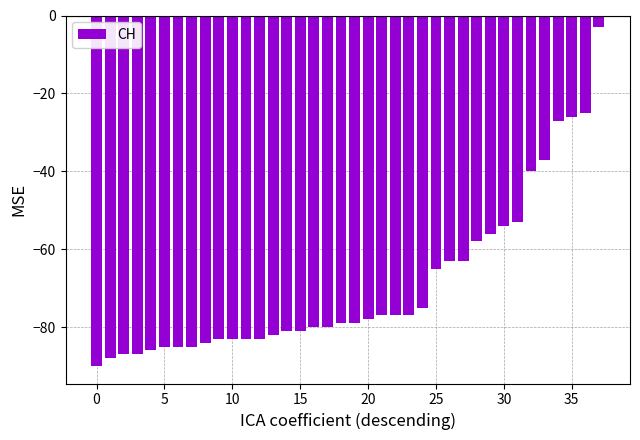

What is the value of the 27th bar from the left?

-63